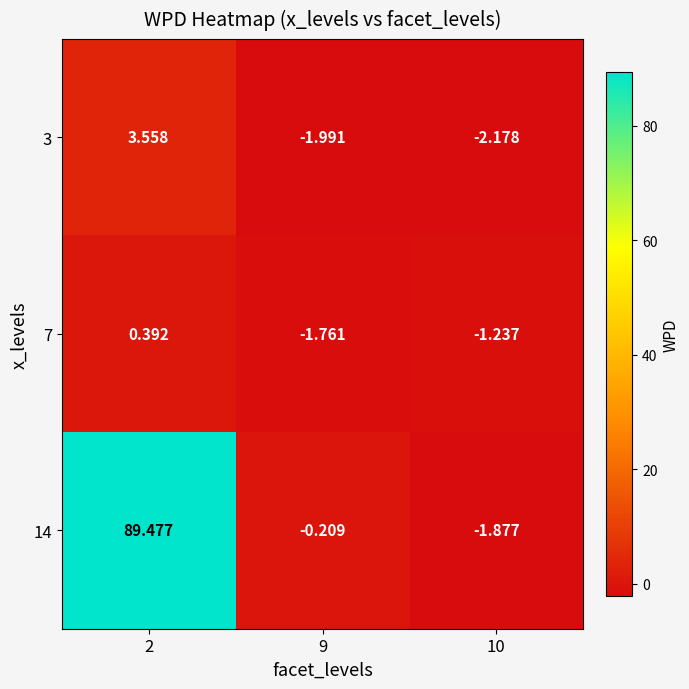

Is the value of 3 at 9 greater than the value of 7 at 2?

No